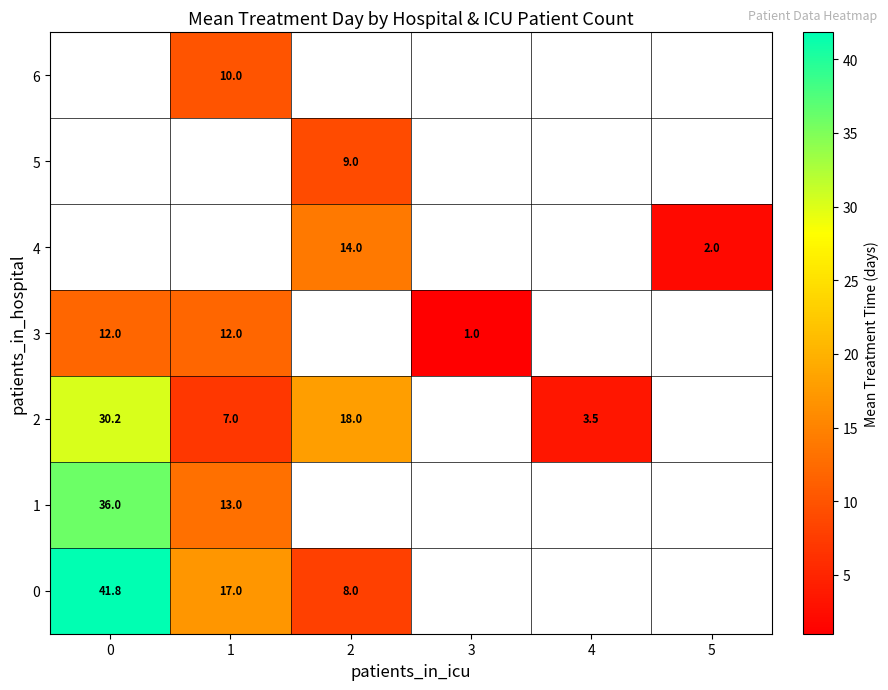

Is the value of 3 at 1 greater than the value of 0 at 0?

No